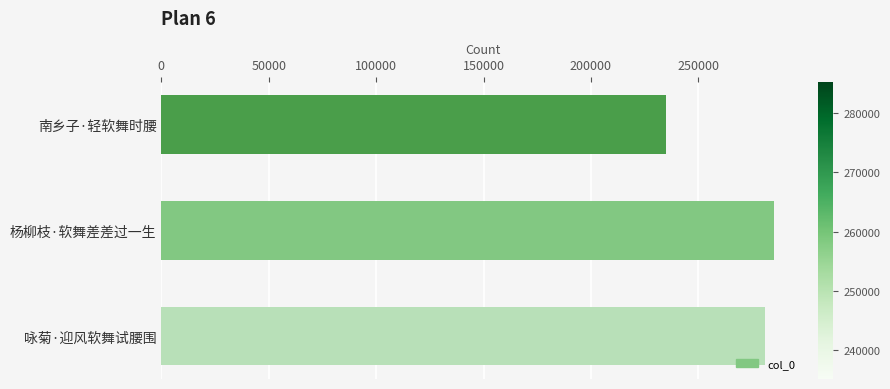

Rank the categories by value from highest to lowest.

杨柳枝·软舞差差过一生, 咏菊·迎风软舞试腰围, 南乡子·轻软舞时腰